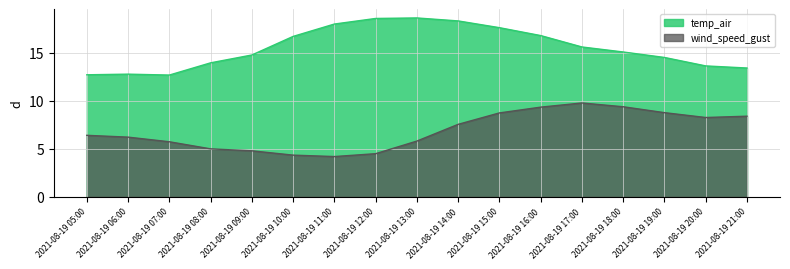

Rank the series by their average value, from lowest to highest.

wind_speed_gust, temp_air